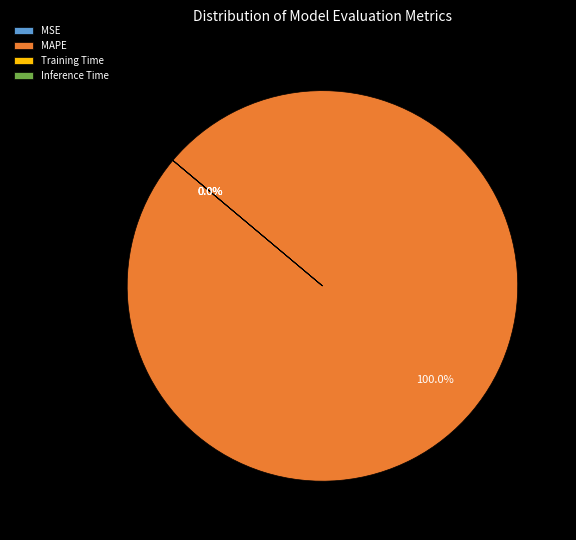

What is the largest slice in the pie chart?

MAPE